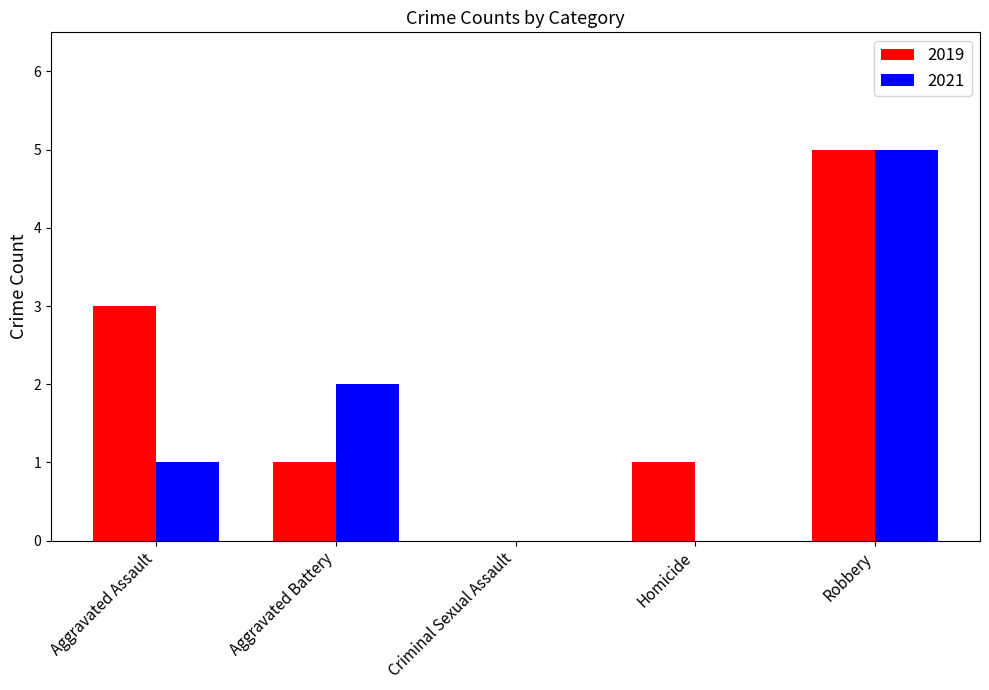

Count the 2019 values in the range 1 to 3.

3